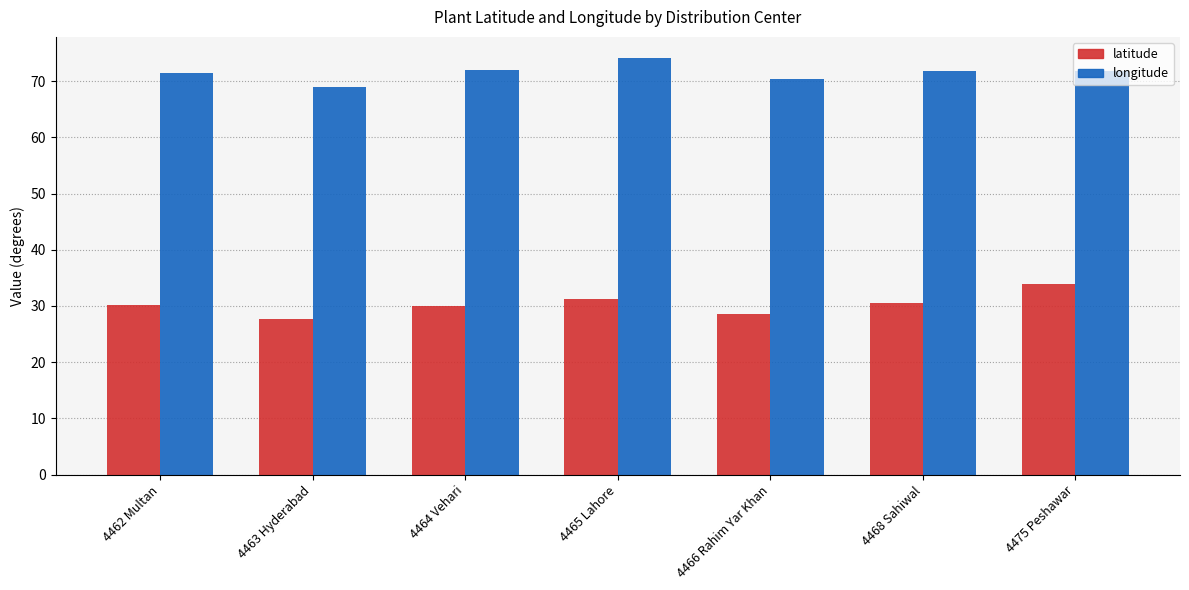

What is the difference between the latitude values at 4475 Peshawar and 4465 Lahore?

2.6